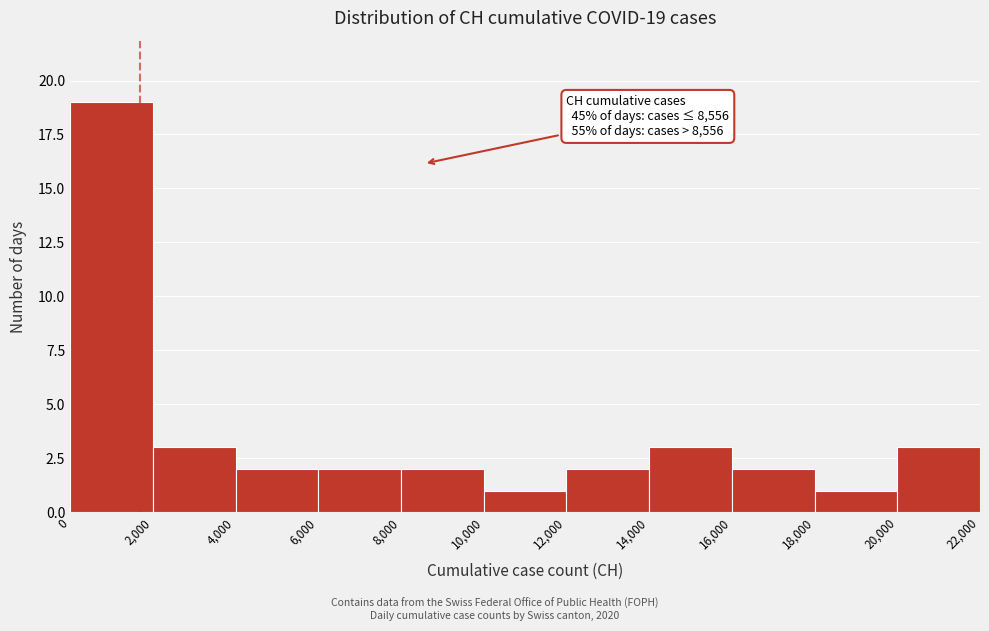

Which range on the x-axis has the tallest bar?

0 to 2,000